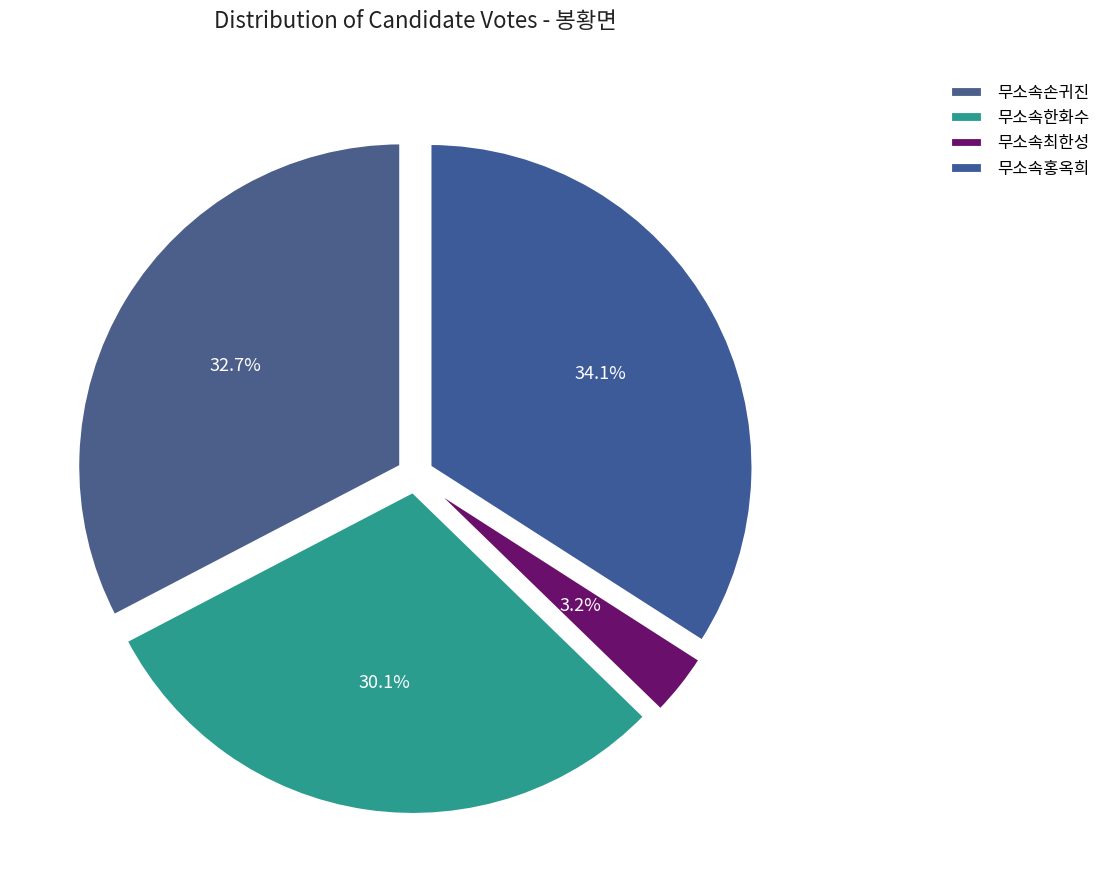

How many slices are in this pie chart?

4